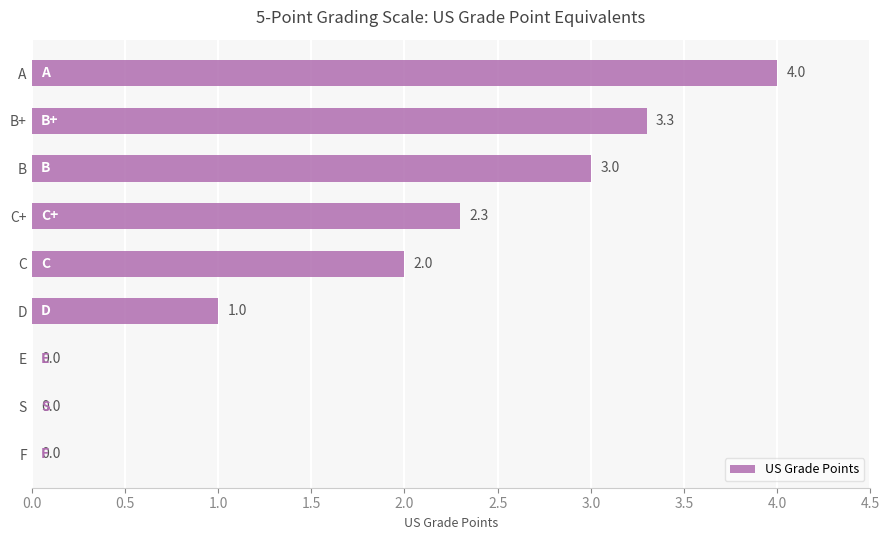

What is the greatest value displayed?

4.0